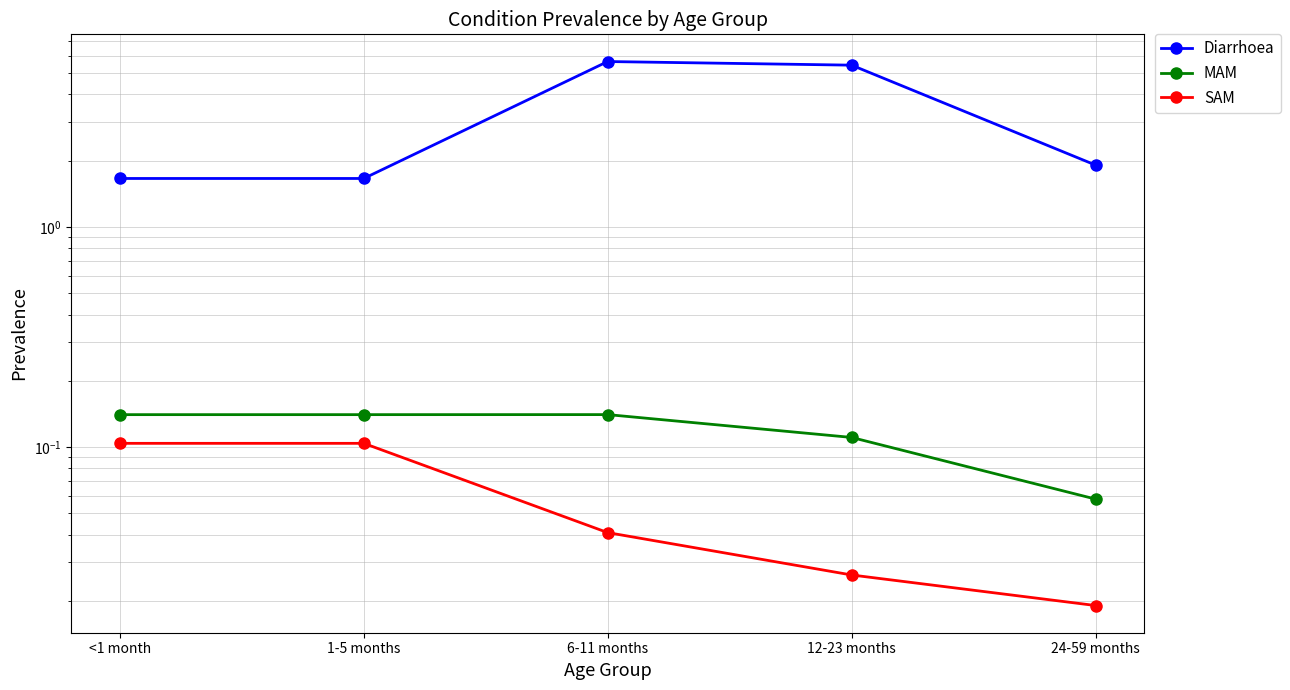

Is this an area chart (filled region under the line)?

No